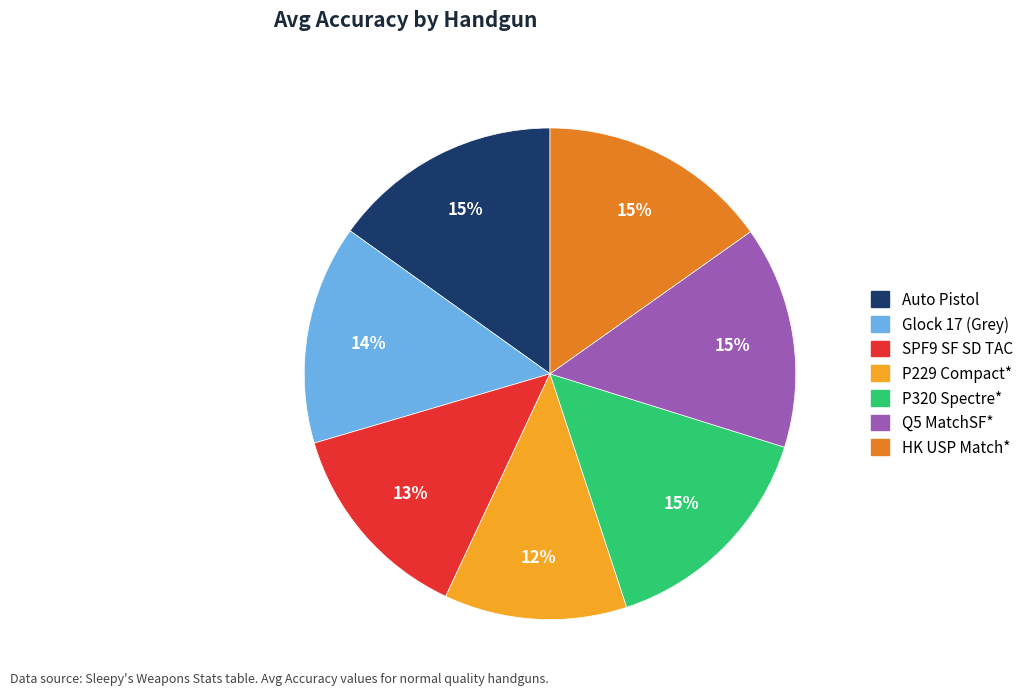

Is there a majority slice in this chart?

No